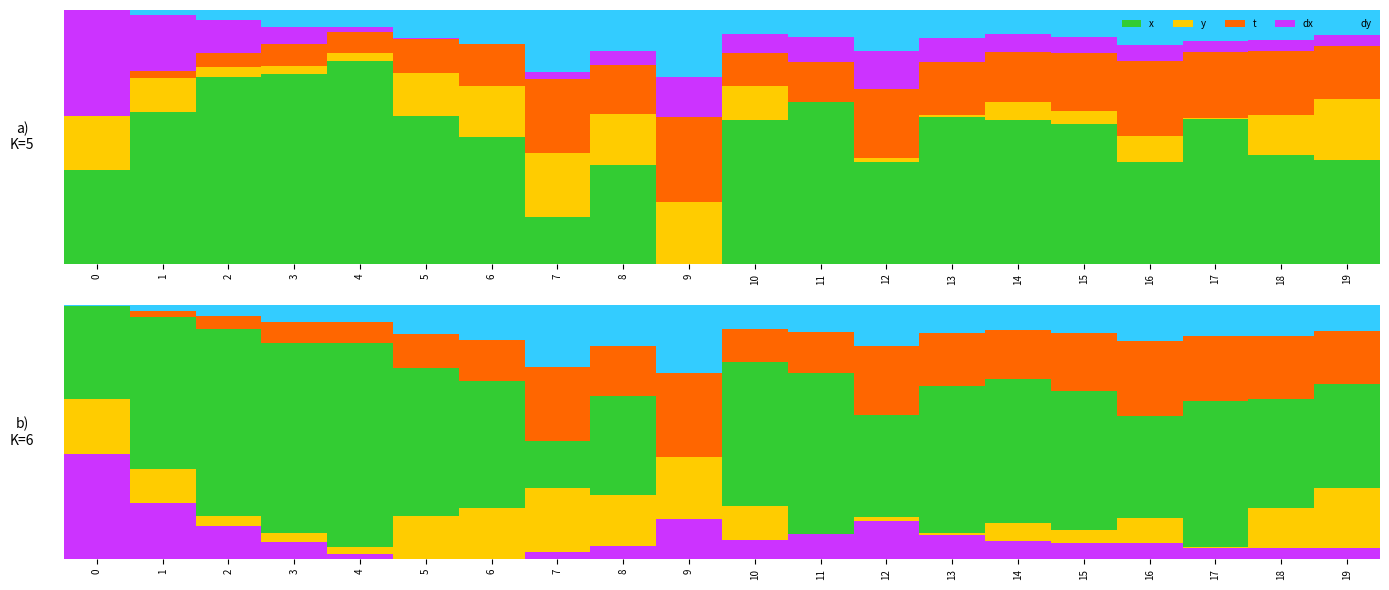

Reading left to right, transcribe all the data shown in this chart.

x: 0.4	0.6	0.7	0.7	0.8	0.6	0.5	0.2	0.4	0.0	0.6	0.6	0.4	0.6	0.6	0.5	0.4	0.6	0.4	0.4
y: 0.2	0.1	0.0	0.0	0.0	0.2	0.2	0.2	0.2	0.2	0.1	0.0	0.0	0.0	0.1	0.1	0.1	0.0	0.2	0.2
t: 0.0	0.0	0.1	0.1	0.1	0.1	0.2	0.3	0.2	0.3	0.1	0.2	0.3	0.2	0.2	0.2	0.3	0.3	0.3	0.2
dx: 0.4	0.2	0.1	0.1	0.0	0.0	0.0	0.0	0.1	0.2	0.1	0.1	0.2	0.1	0.1	0.1	0.1	0.0	0.0	0.0
dy: 0.0	0.0	0.0	0.1	0.1	0.1	0.1	0.2	0.2	0.3	0.1	0.1	0.2	0.1	0.1	0.1	0.1	0.1	0.1	0.1